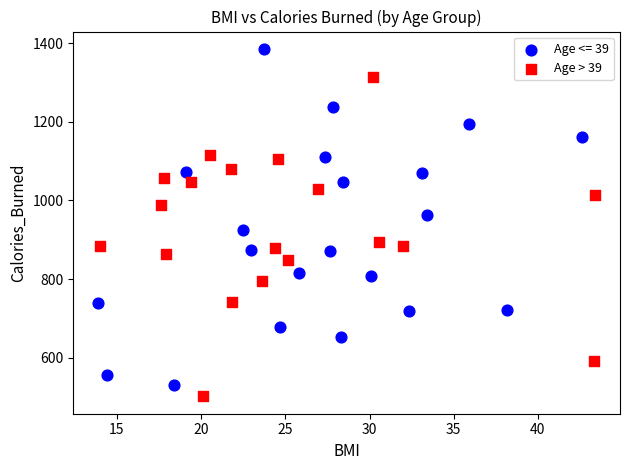

Which series contains the highest Y value?

Age <= 39